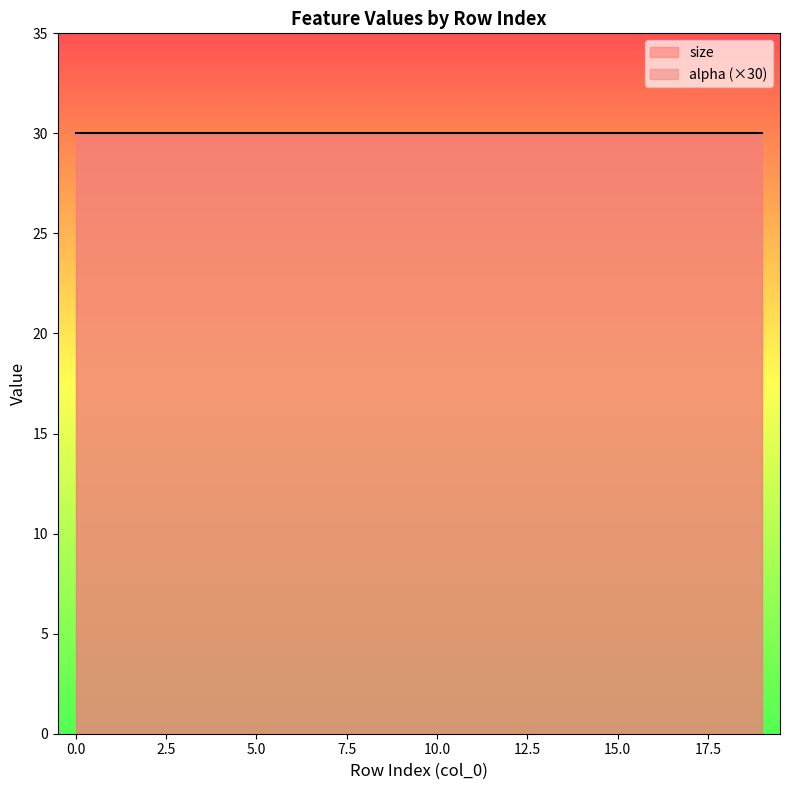

Is it true that alpha equals 0 at 17?

False